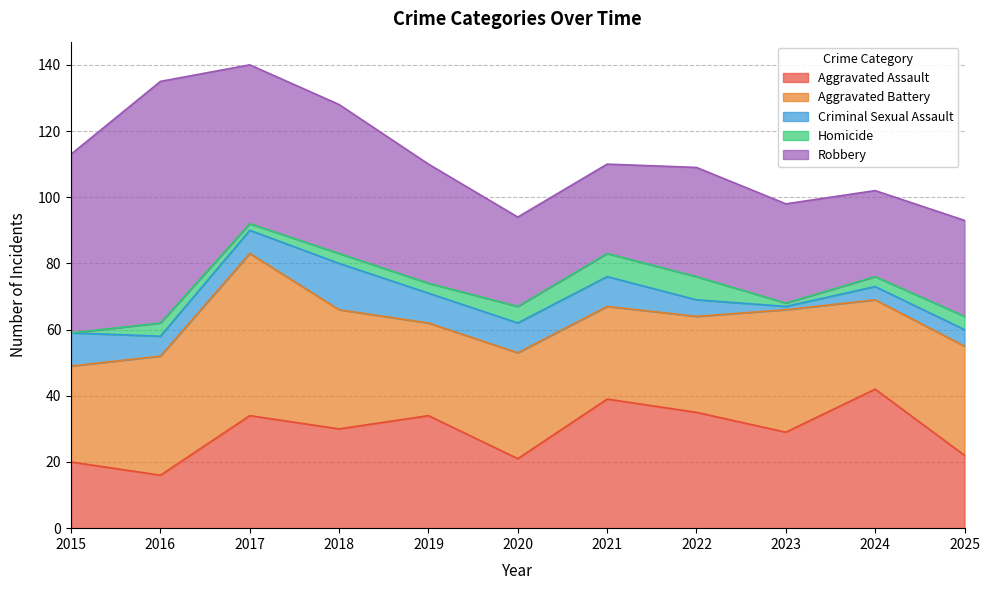

Rank the series by their maximum value, from lowest to highest.

Homicide, Criminal Sexual Assault, Aggravated Assault, Aggravated Battery, Robbery